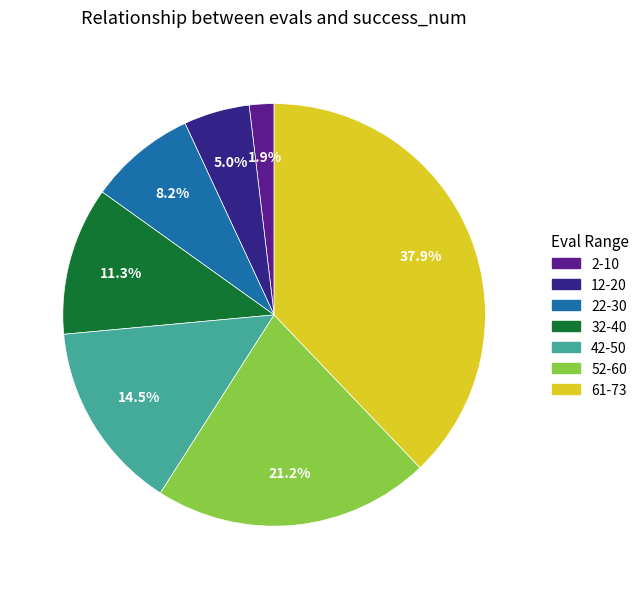

How much of the chart is everything except 42-50?

85.5%